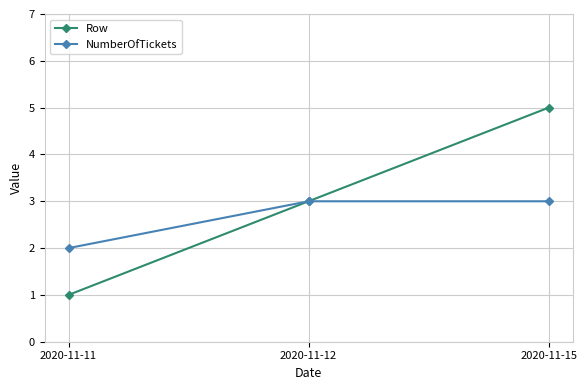

Which category has the lowest value in the Row series?

2020-11-11